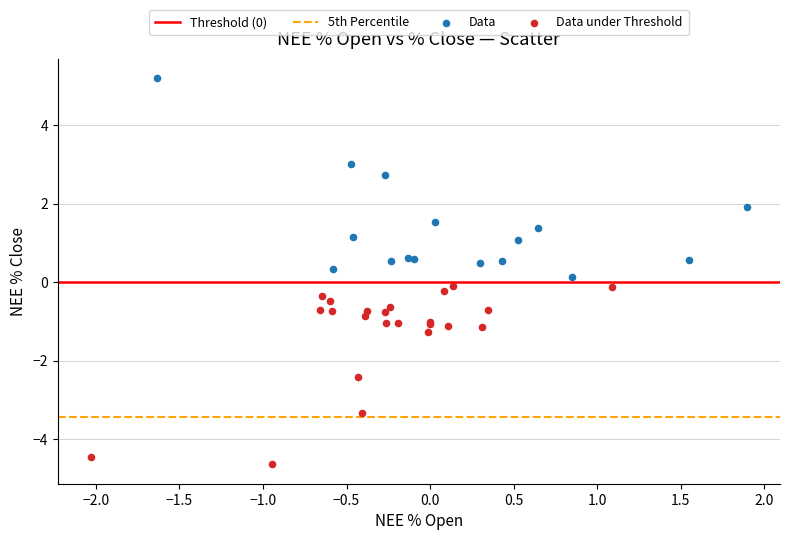

Which series reaches the minimum Y coordinate?

Data under Threshold